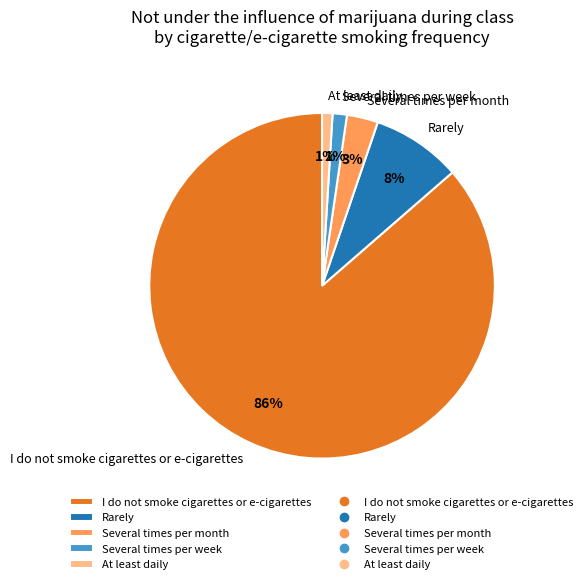

Which slice is the largest?

I do not smoke cigarettes or e-cigarettes